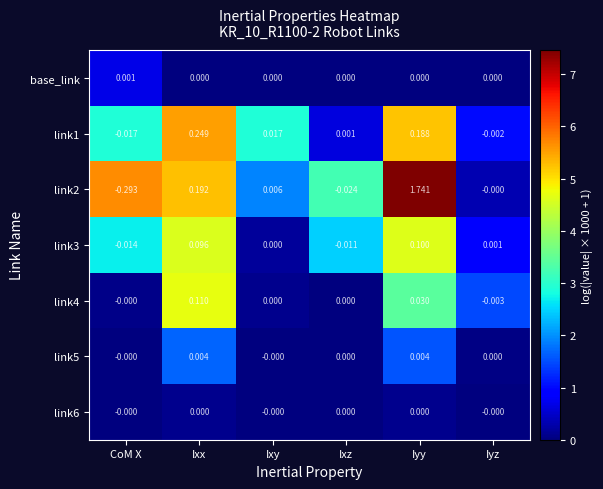

At which label does base_link reach its peak?

CoM X